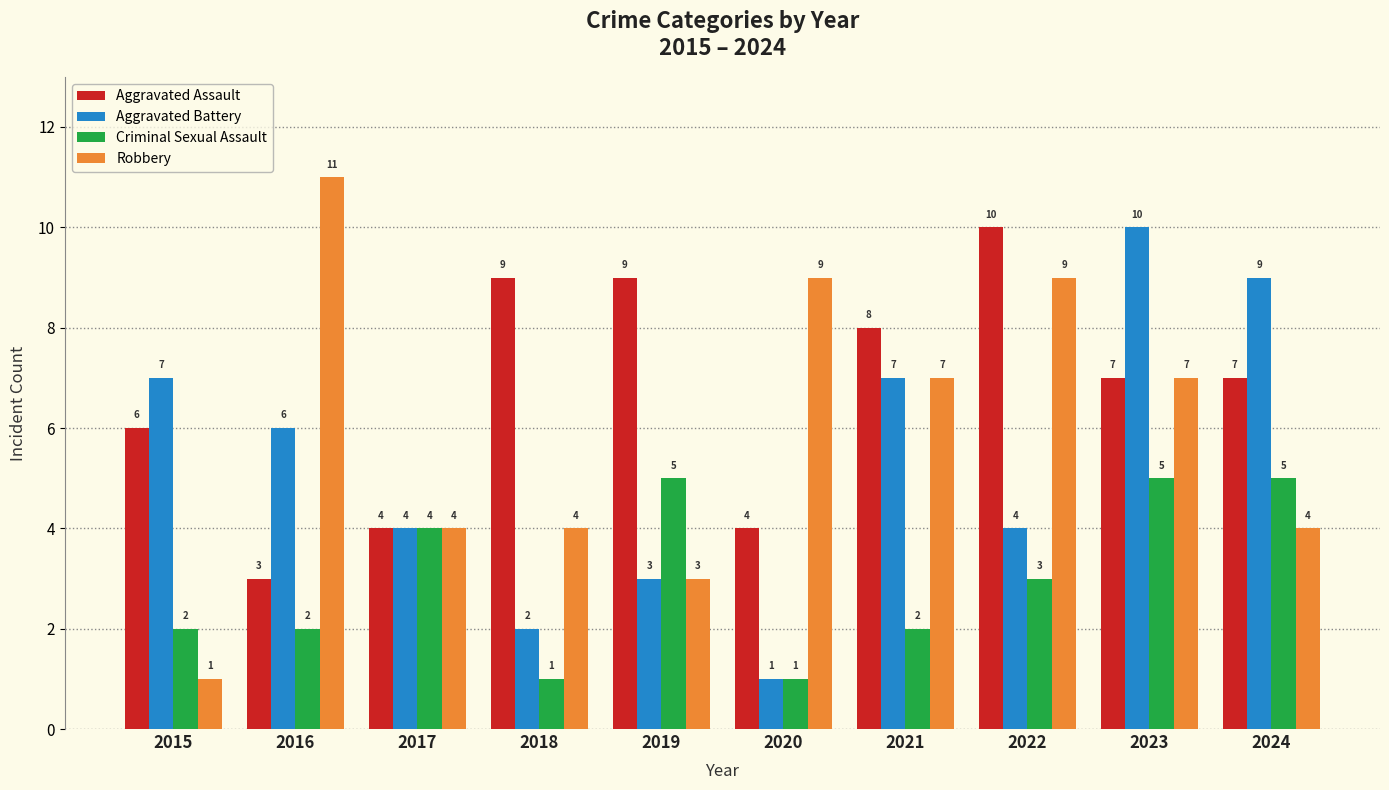

At 2018, list the series in order from largest to smallest.

Aggravated Assault, Robbery, Aggravated Battery, Criminal Sexual Assault